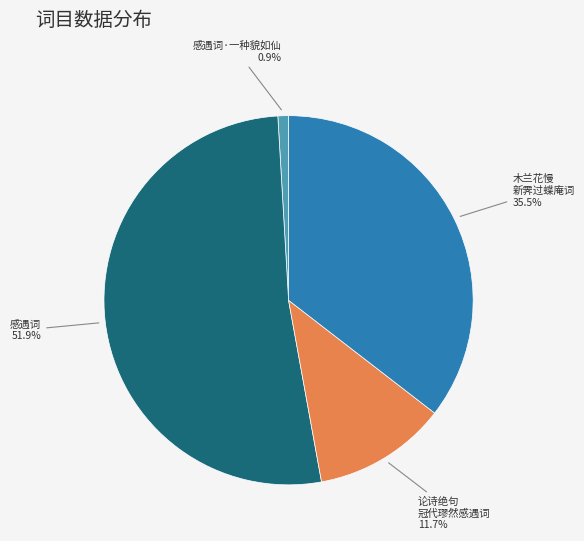

Is there a majority slice in this chart?

Yes